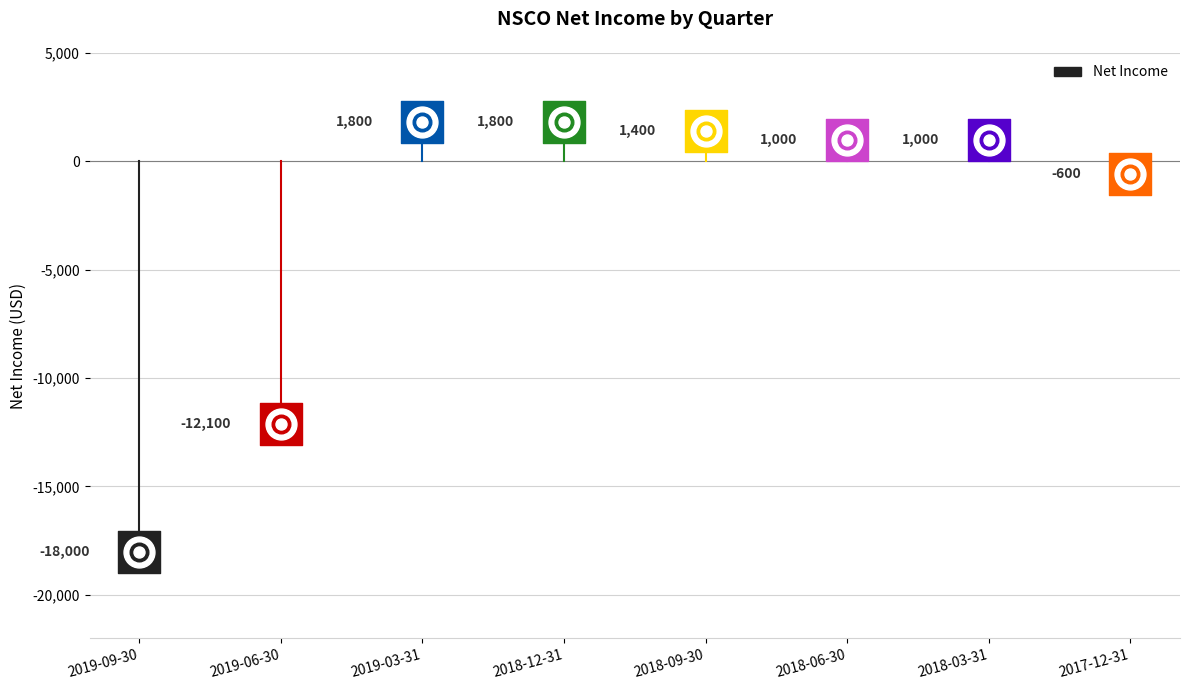

What is the change in value from 2018-09-30 to 2017-12-31?

-2000